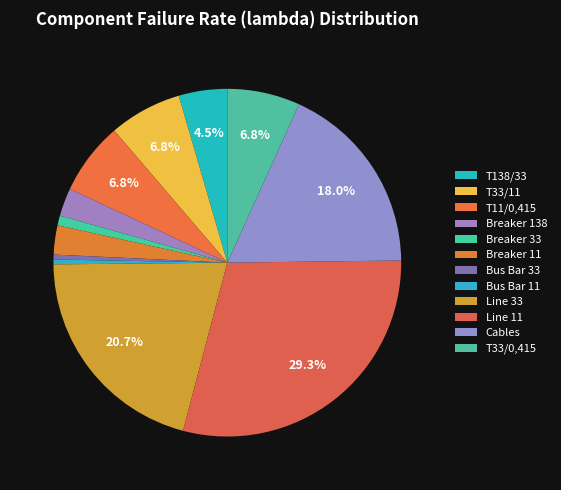

How many segments does this pie chart have?

12